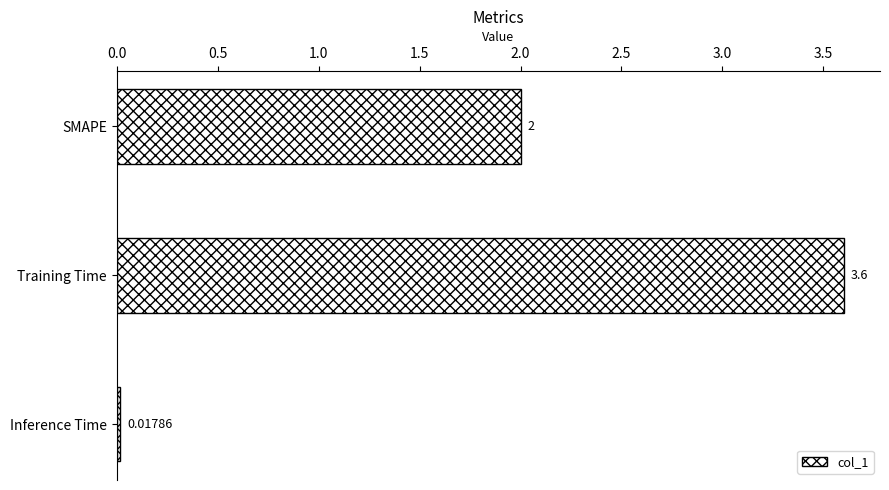

How many data points are less than 2?

1